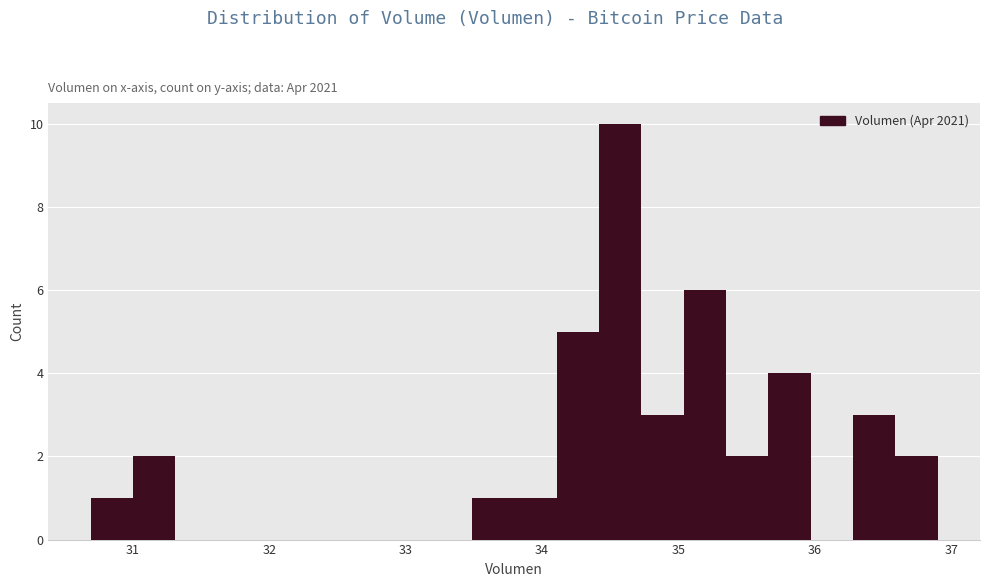

Around what value on the x-axis is the tallest bar? Give the approximate position of its centre, as read against the axis.

34.6